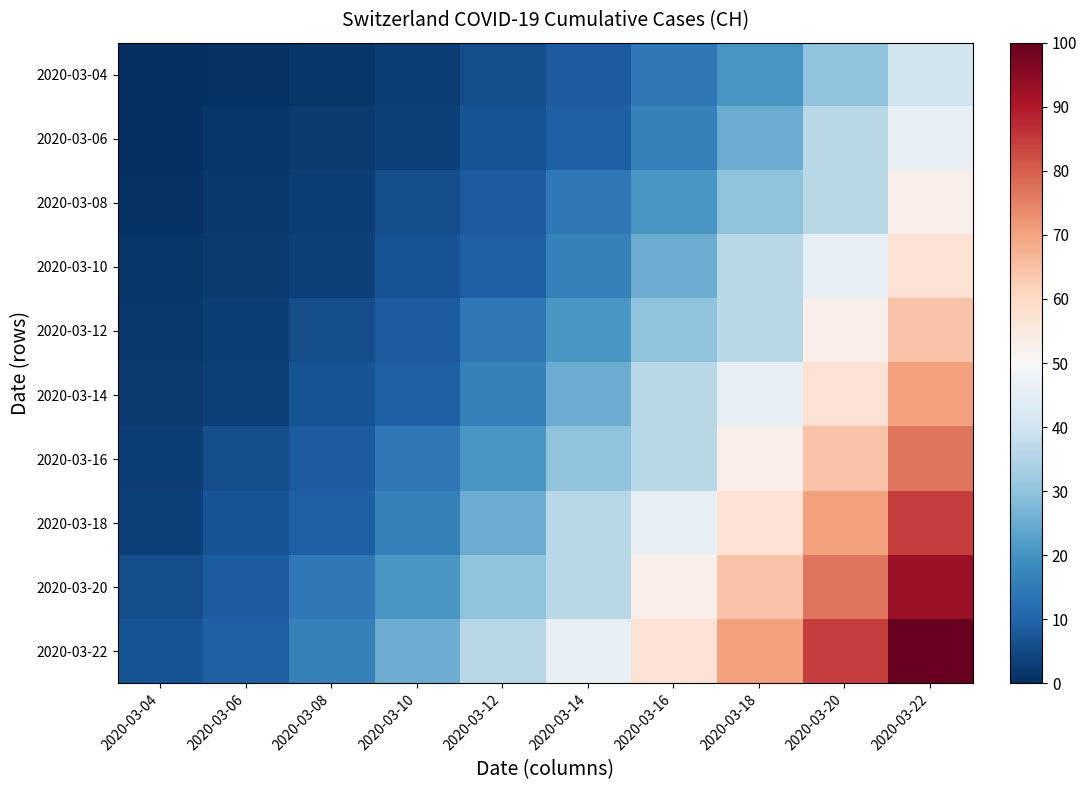

How many categories are shown in the chart?

10